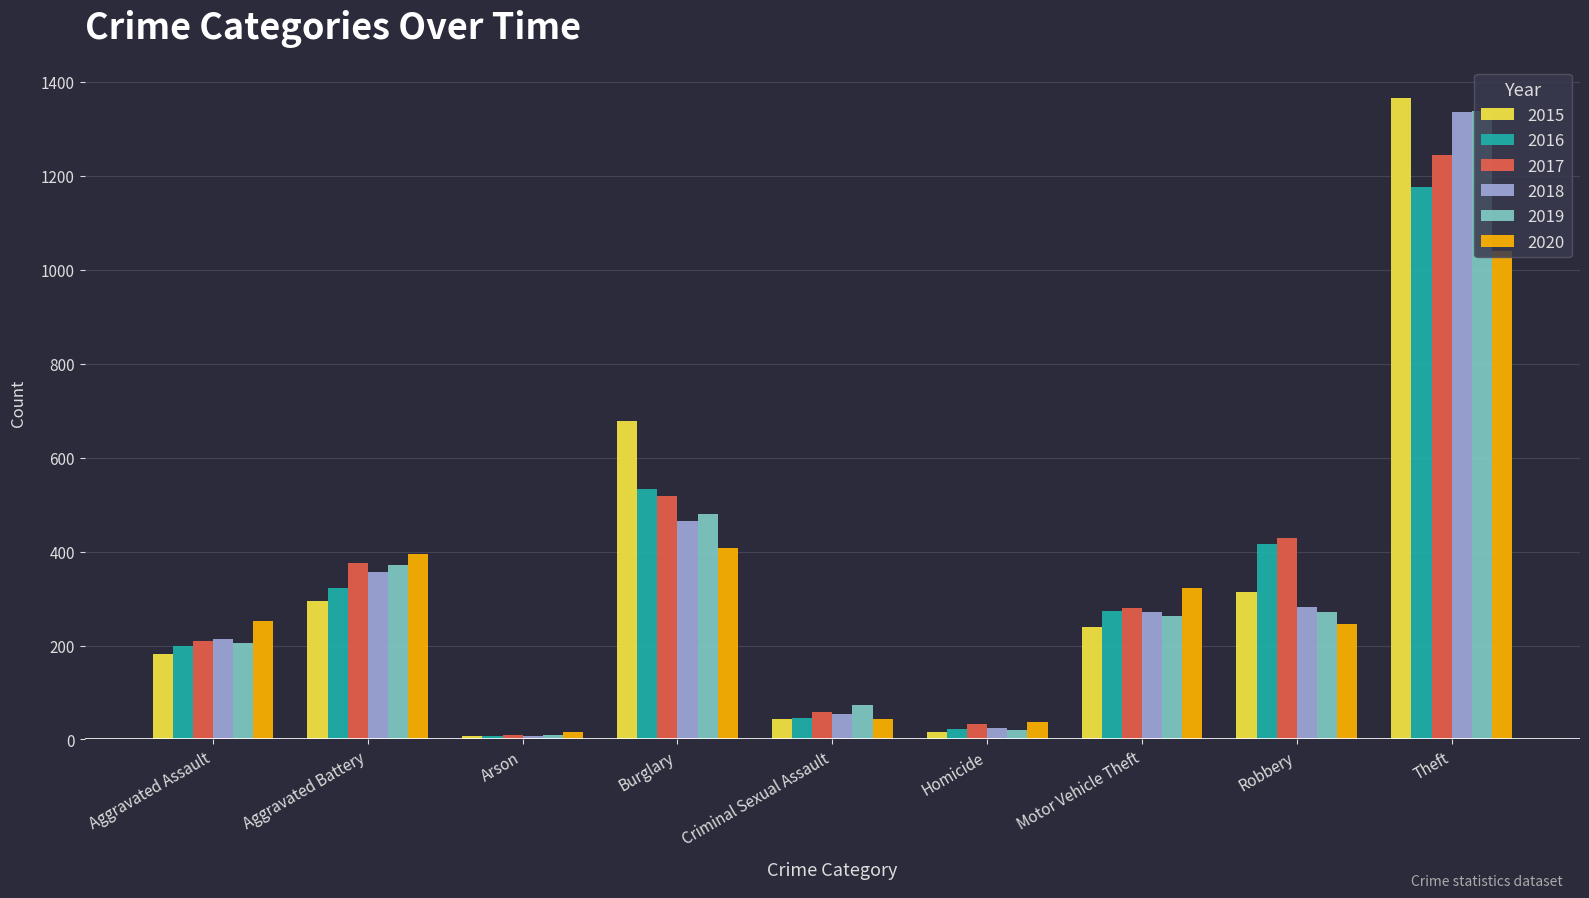

At which category is the sum across all series the highest?

Theft